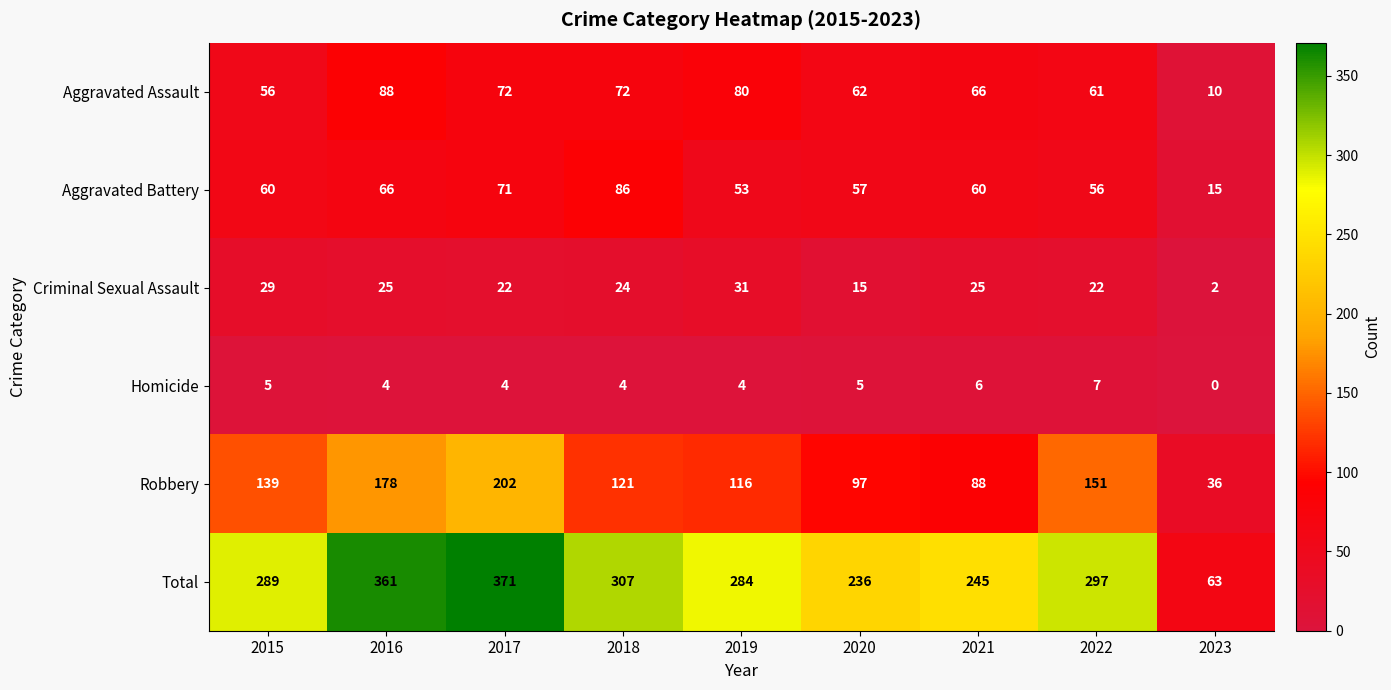

At which label does Criminal Sexual Assault first exceed 24?

2015